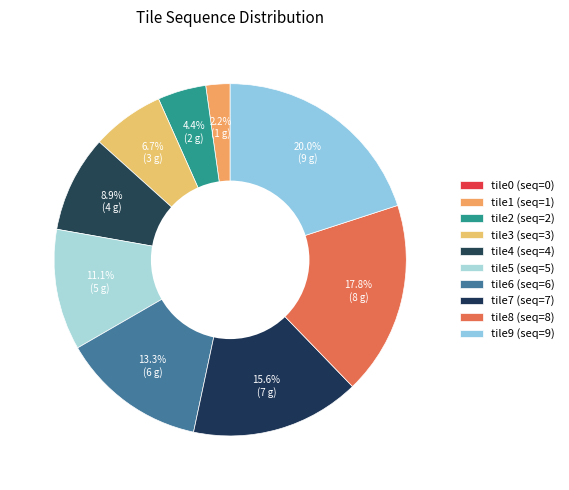

The tile4 slice represents 9% of the pie. True or false?

True